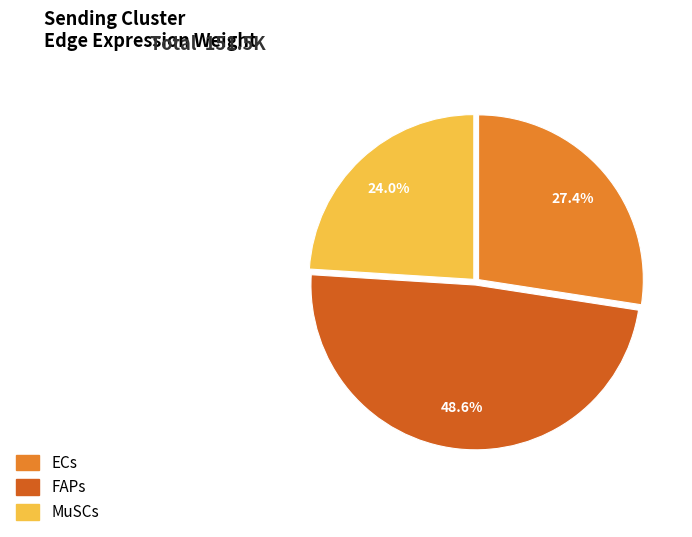

Approximately how many times larger is the value at FAPs compared to ECs?

1.8